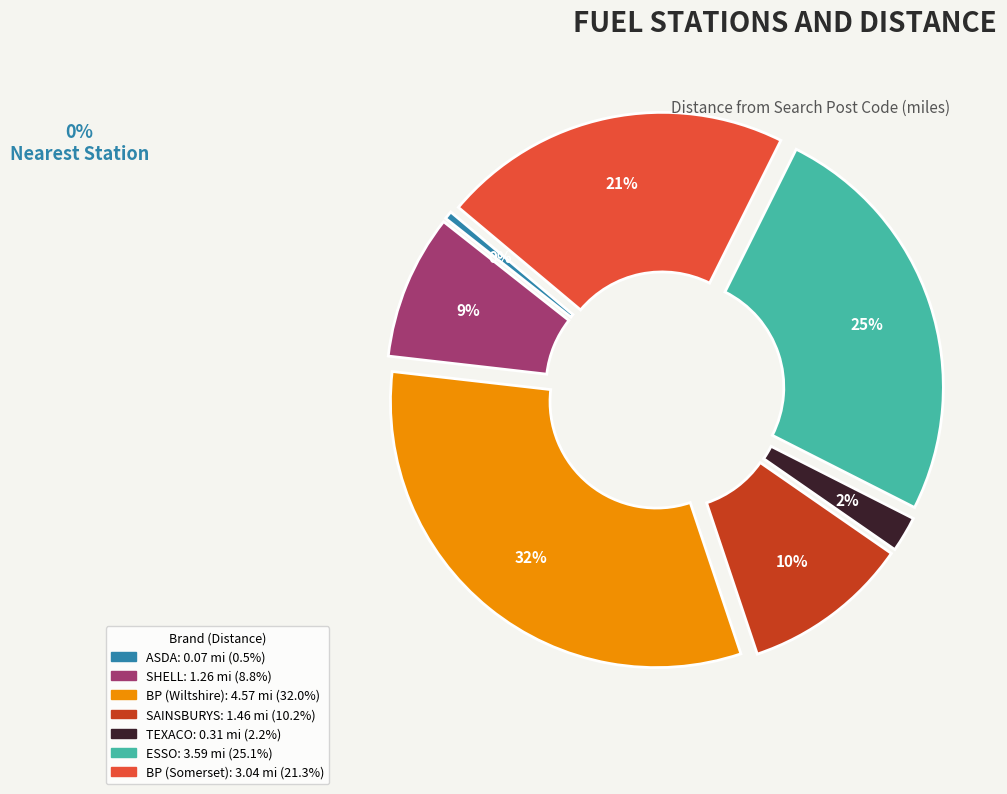

To the nearest percent, what is the difference between the SAINSBURYS and TEXACO slice percentages?

8%